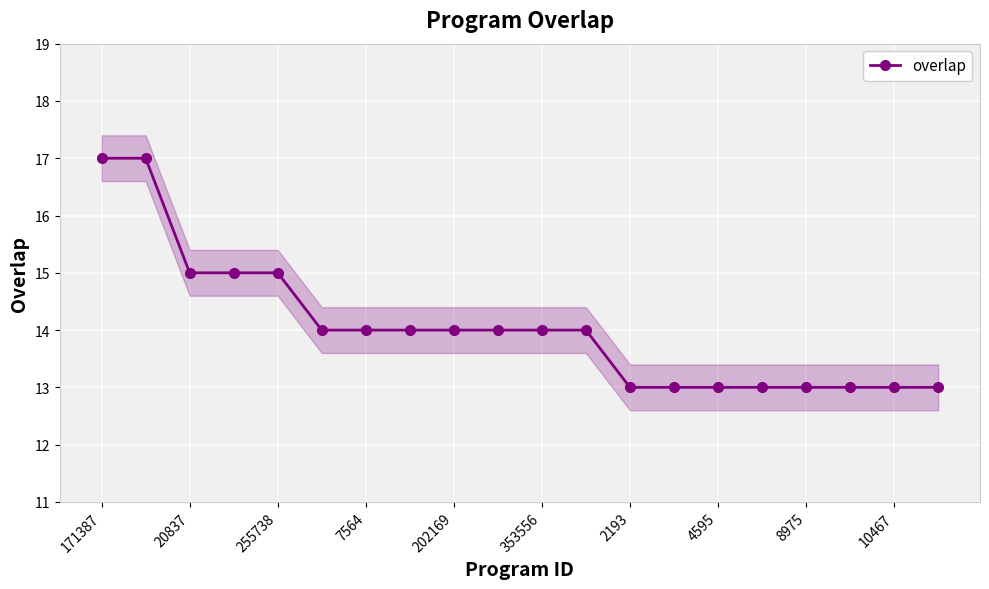

Is it true that overlap equals 7 at 8975?

False